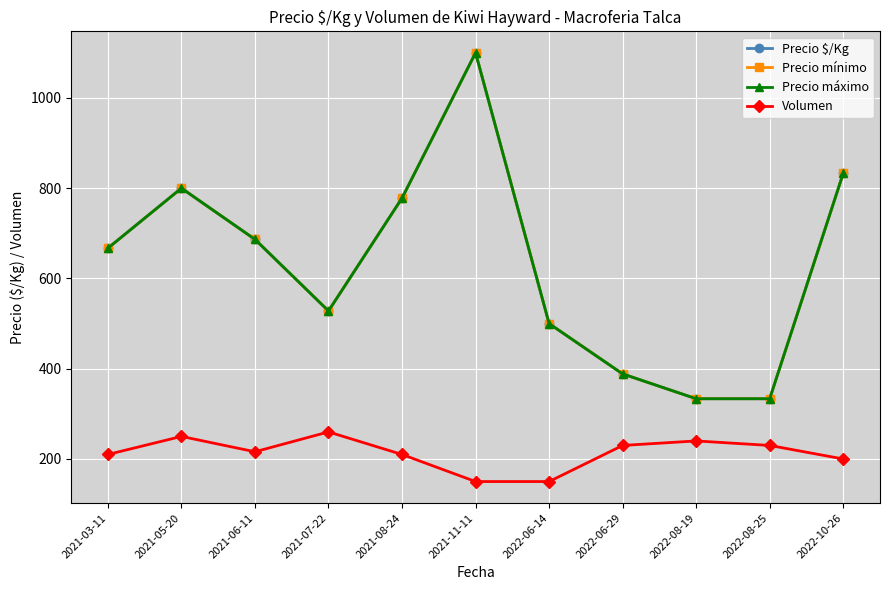

Is this an area chart (filled region under the line)?

No